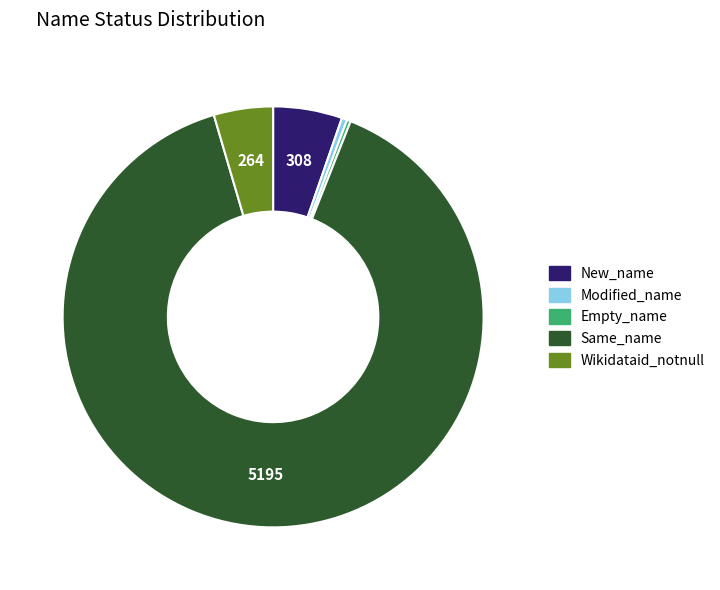

Which has a higher value, New_name or Empty_name?

New_name